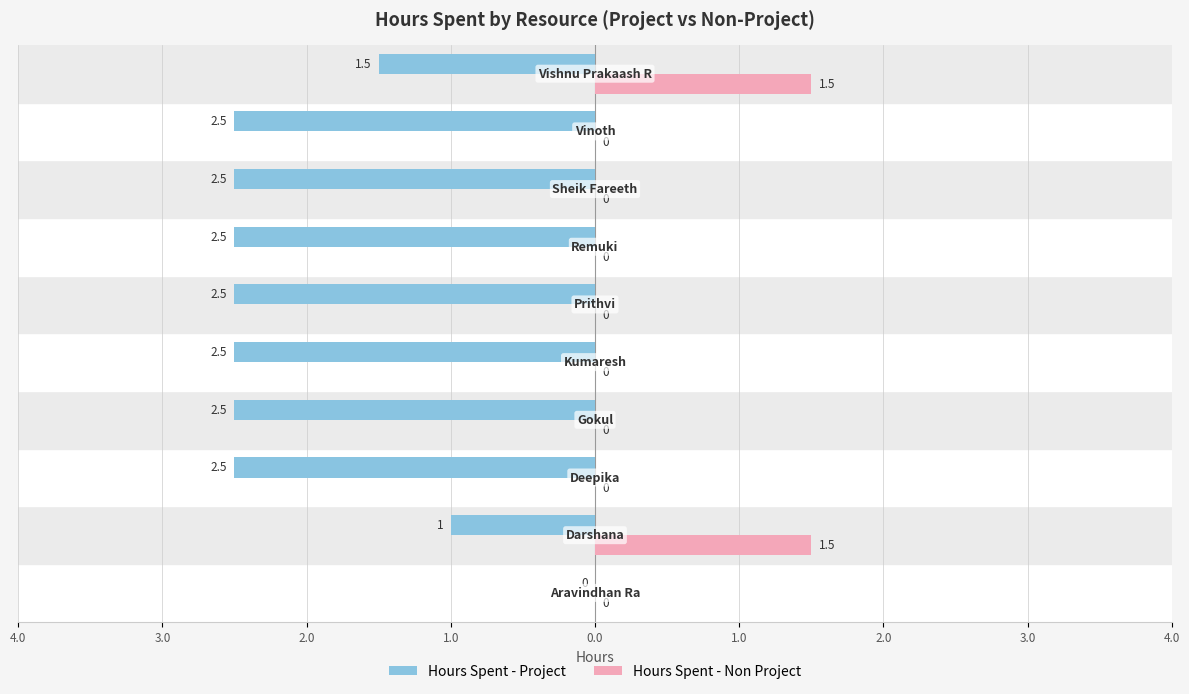

What are all the series names shown in the legend?

Hours Spent - Project, Hours Spent - Non Project